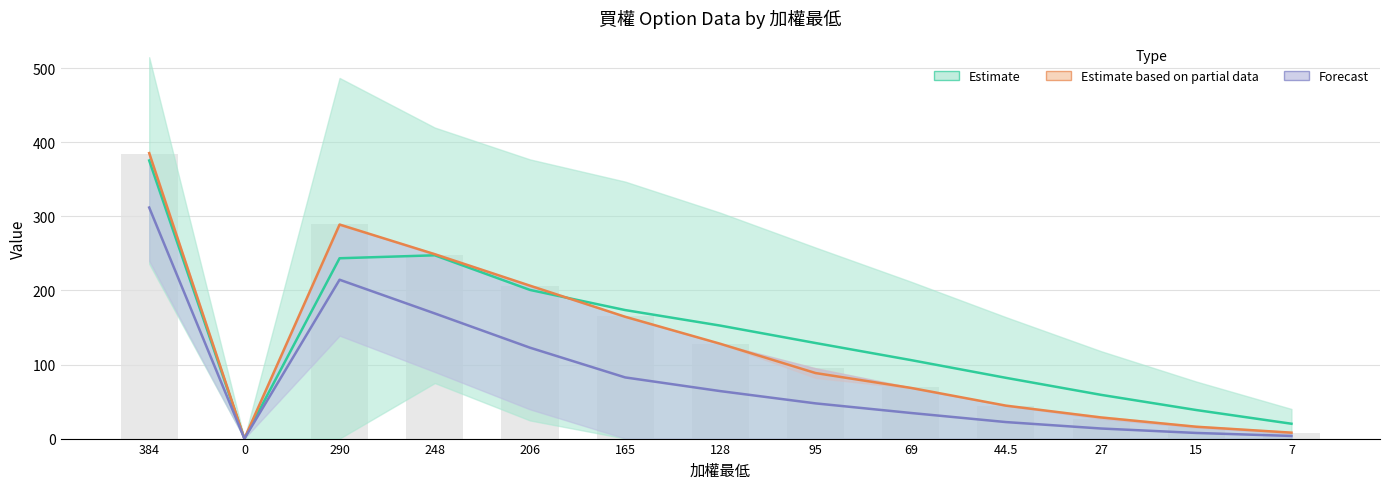

What is the label of the 4th bar from the left?

248